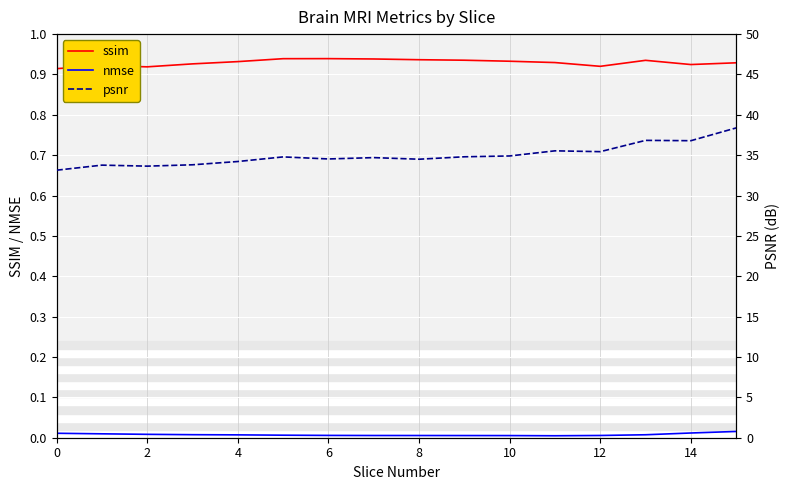

The value of ssim at 9 is 0.9. True or false?

True